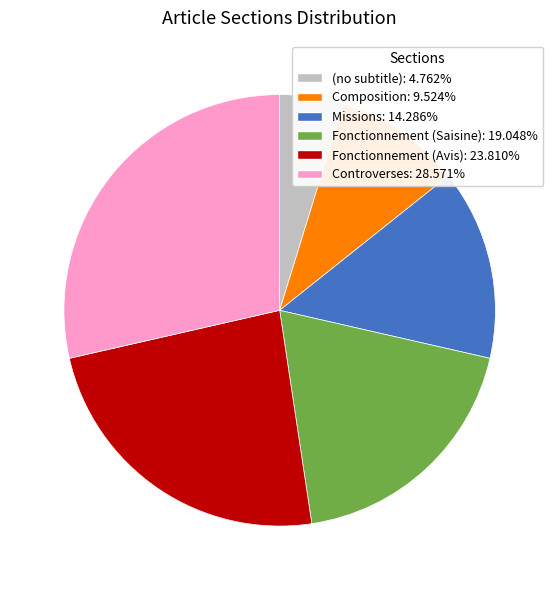

Rank the categories by value from lowest to highest.

(no subtitle), Composition, Missions, Fonctionnement (Saisine), Fonctionnement (Avis), Controverses